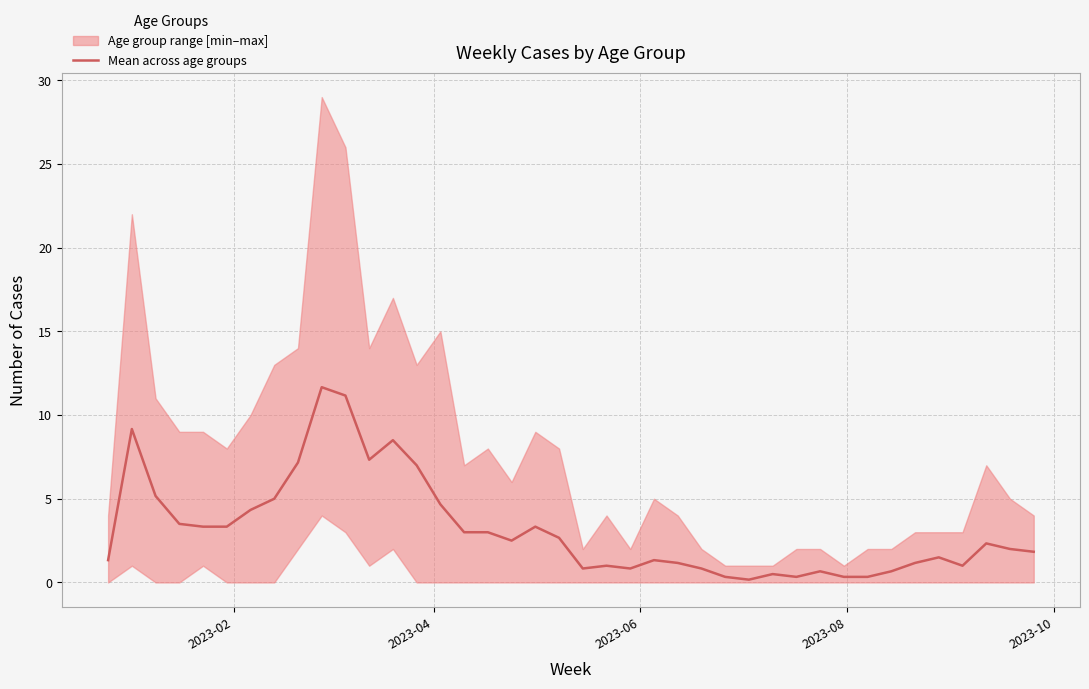

What is the sum of all values?

126.3